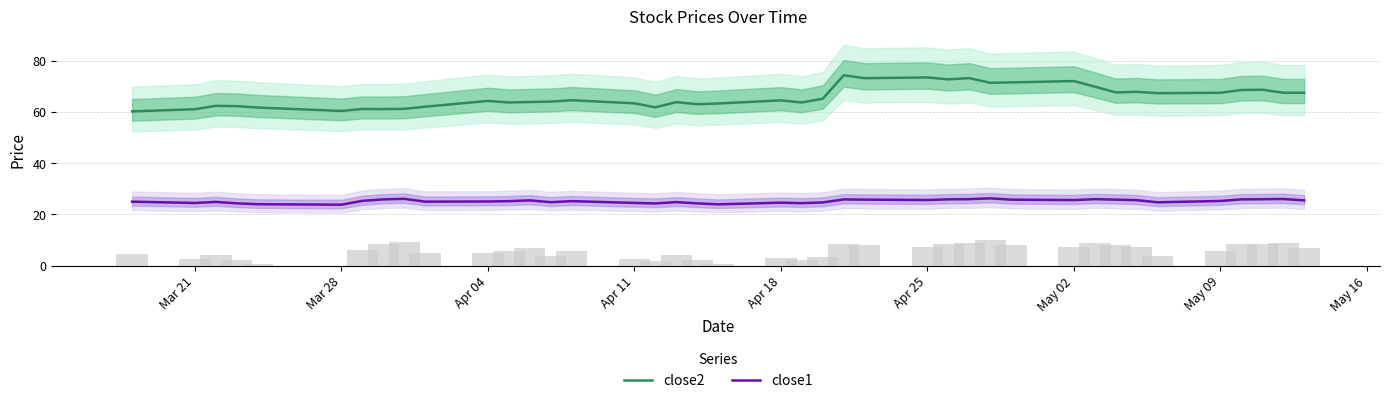

Are the bars horizontal?

No